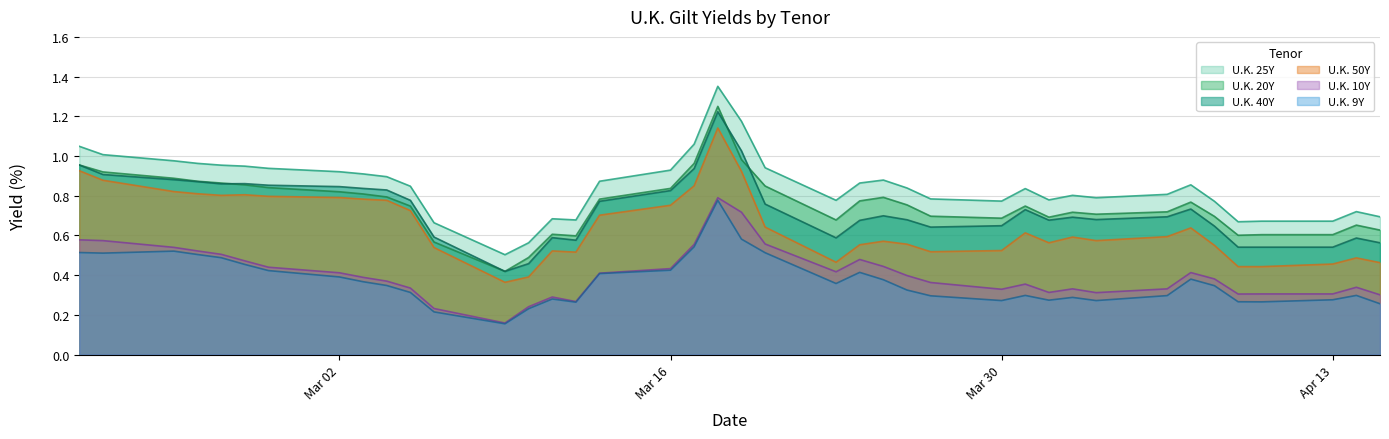

The U.K. 9Y series shows 0.4 at Mar 02. True or false?

True